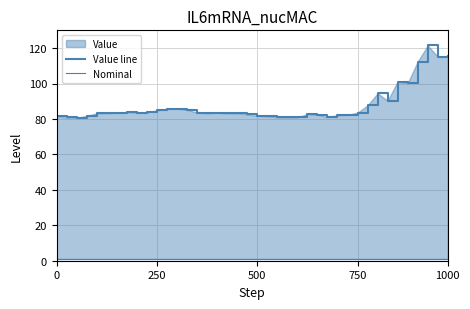

What is the sum of the Nominal values at 26 and 28?

2.0